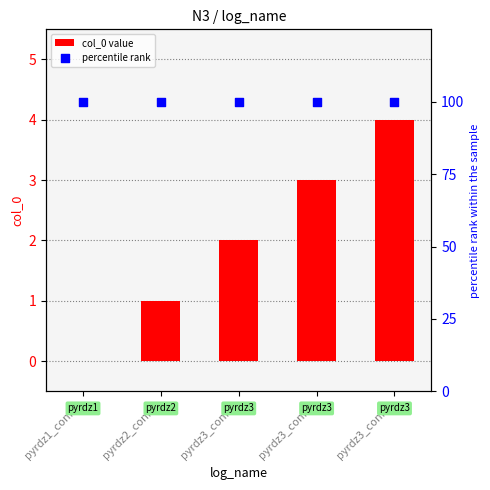

Which series has the largest Y range (max minus min)?

col_0 value